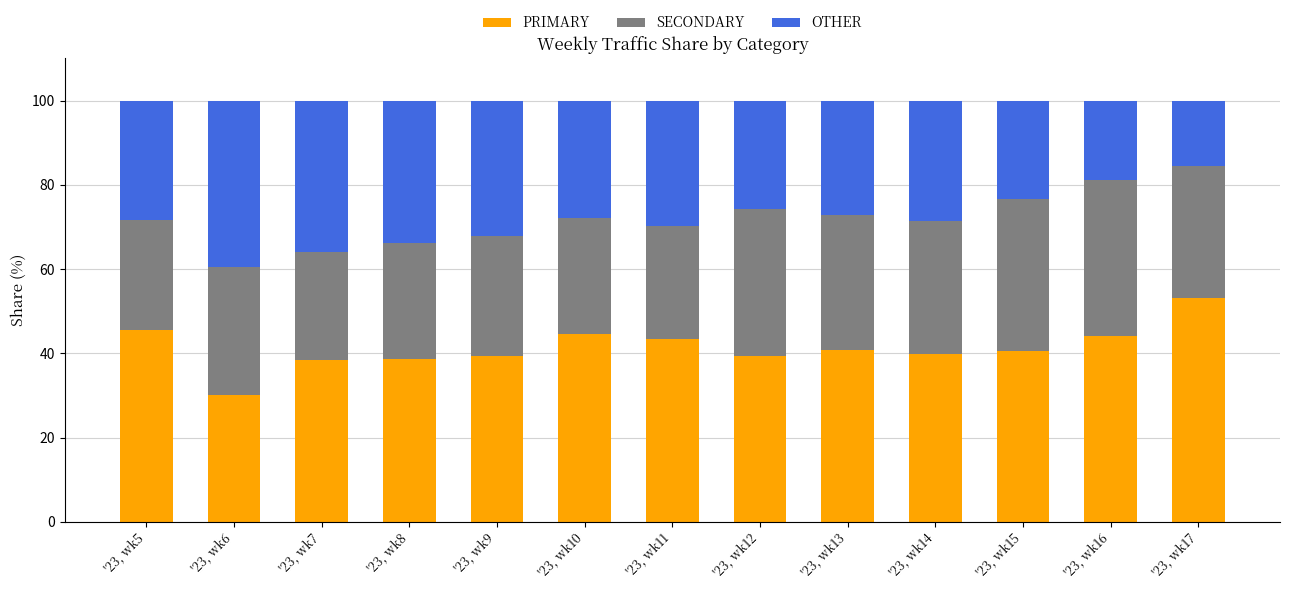

The value of PRIMARY at '23, wk7 is 38.5. True or false?

True